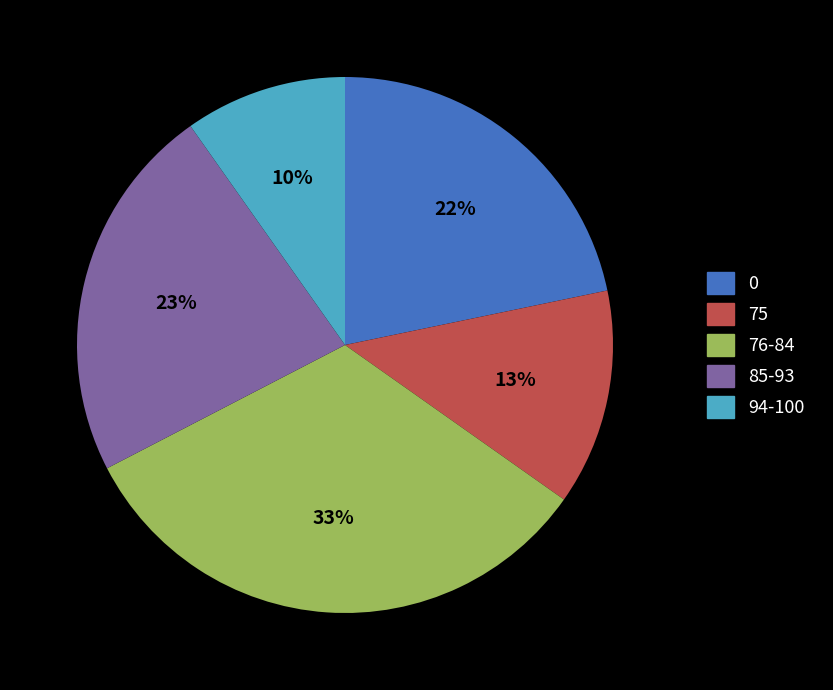

Is there any slice that represents more than half of the pie?

No